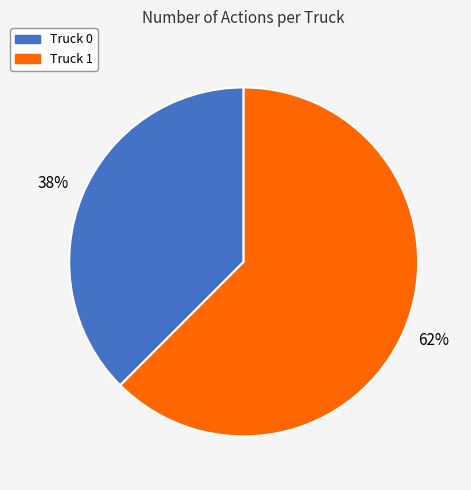

Do Truck 1 and Truck 0 together represent more than half of the pie?

Yes